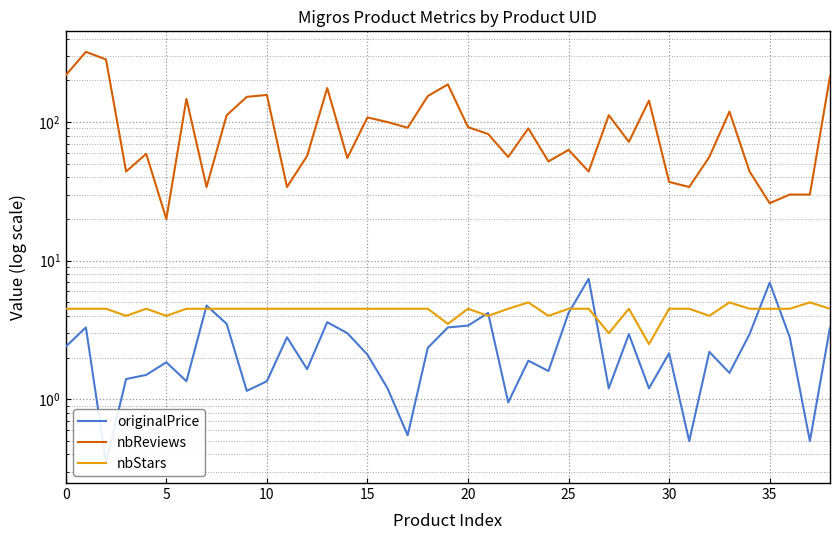

Is it true that nbReviews equals 218.0 at 0?

True